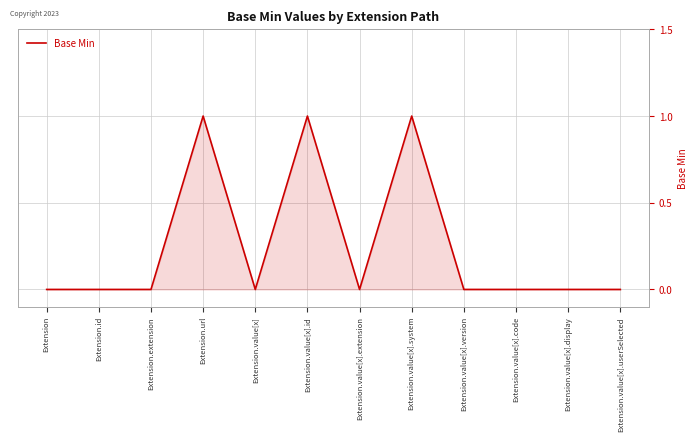

Which has a higher value, Extension.value[x].userSelected or Extension.url?

Extension.url